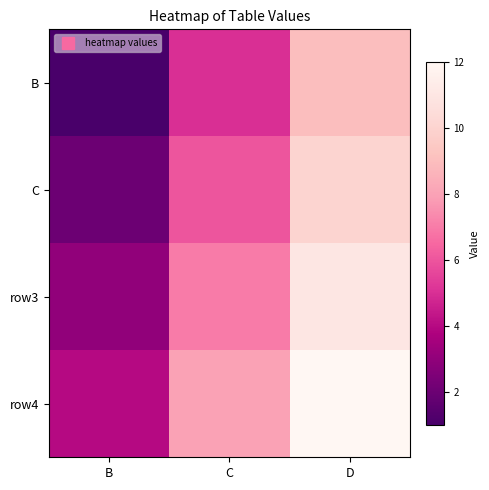

Reading left to right, extract all data points from this chart.

B: B=1	C=5	D=9
C: B=2	C=6	D=10
row3: B=3	C=7	D=11
row4: B=4	C=8	D=12